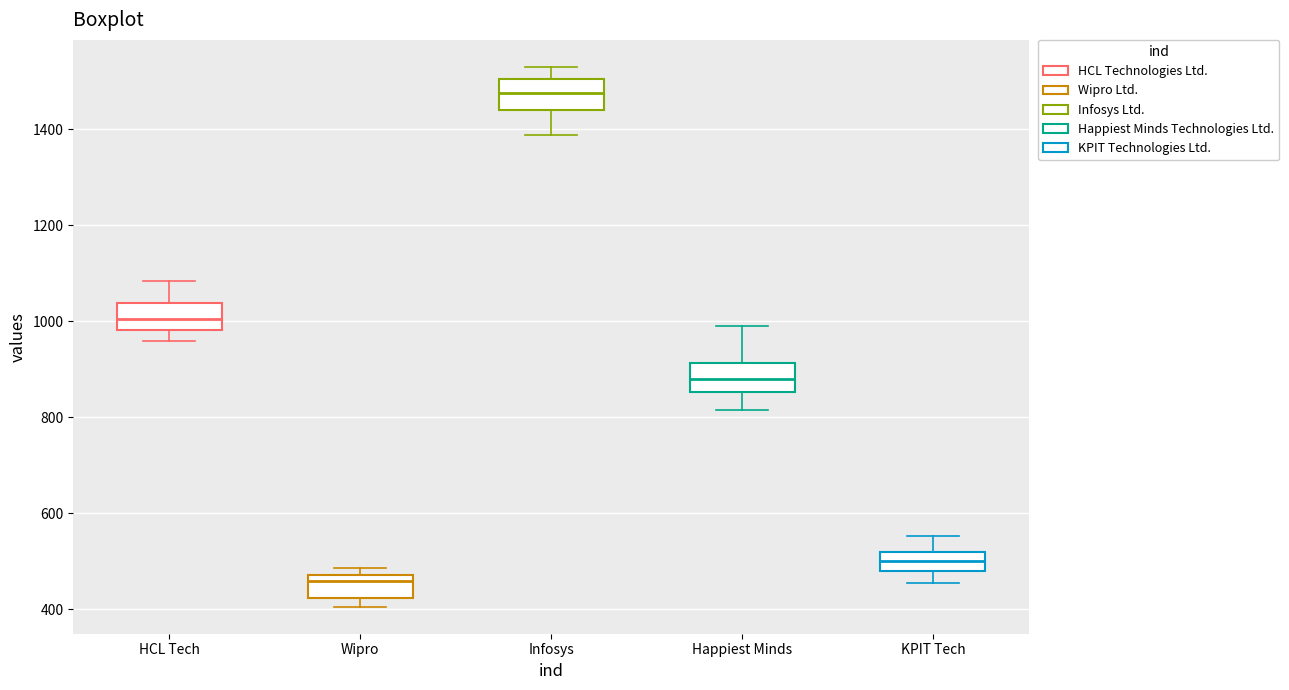

Reading left to right, transcribe this box plot: for each box, give where its median line is, the range the box spans, and where its two whiskers end, as read against the y-axis. The values are not printed on the chart, so give them approximately, as read against the axis.

HCL Tech: median 1000, box 980 to 1040, whiskers 960 to 1080
Wipro: median 460, box 420 to 480, whiskers 400 to 480 (just above the box's upper edge)
Infosys: median 1480, box 1440 to 1500, whiskers 1380 to 1540
Happiest Minds: median 880, box 860 to 920, whiskers 820 to 1000
KPIT Tech: median 500, box 480 to 520, whiskers 460 to 560